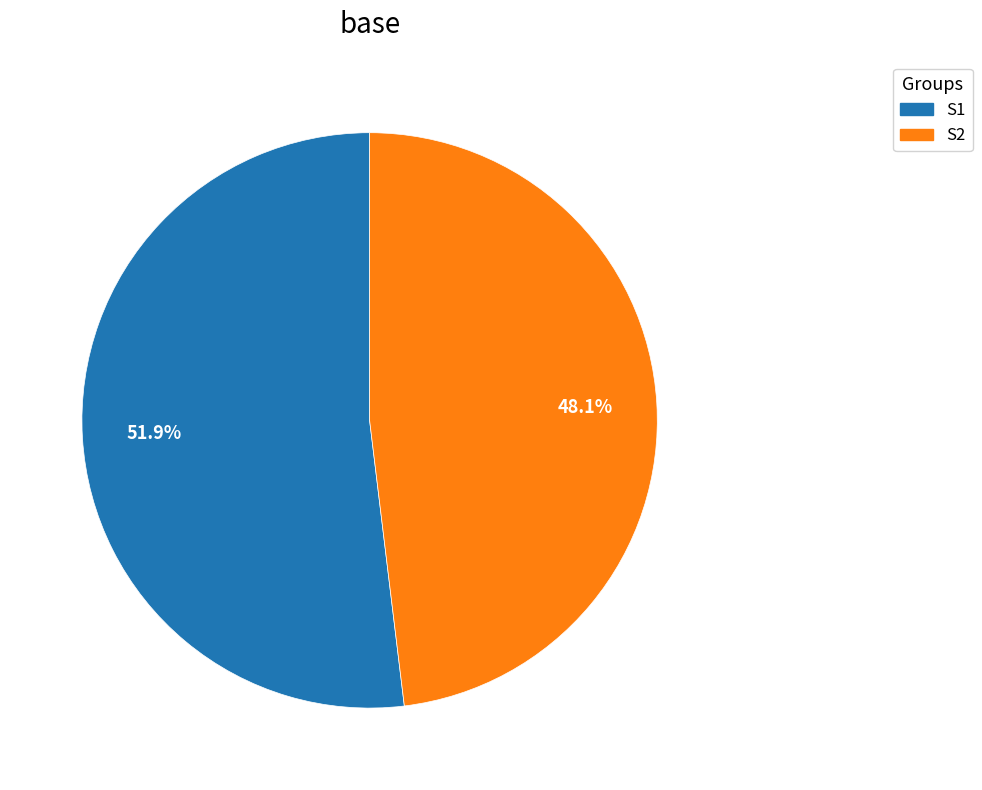

How many slices are in this pie chart?

2